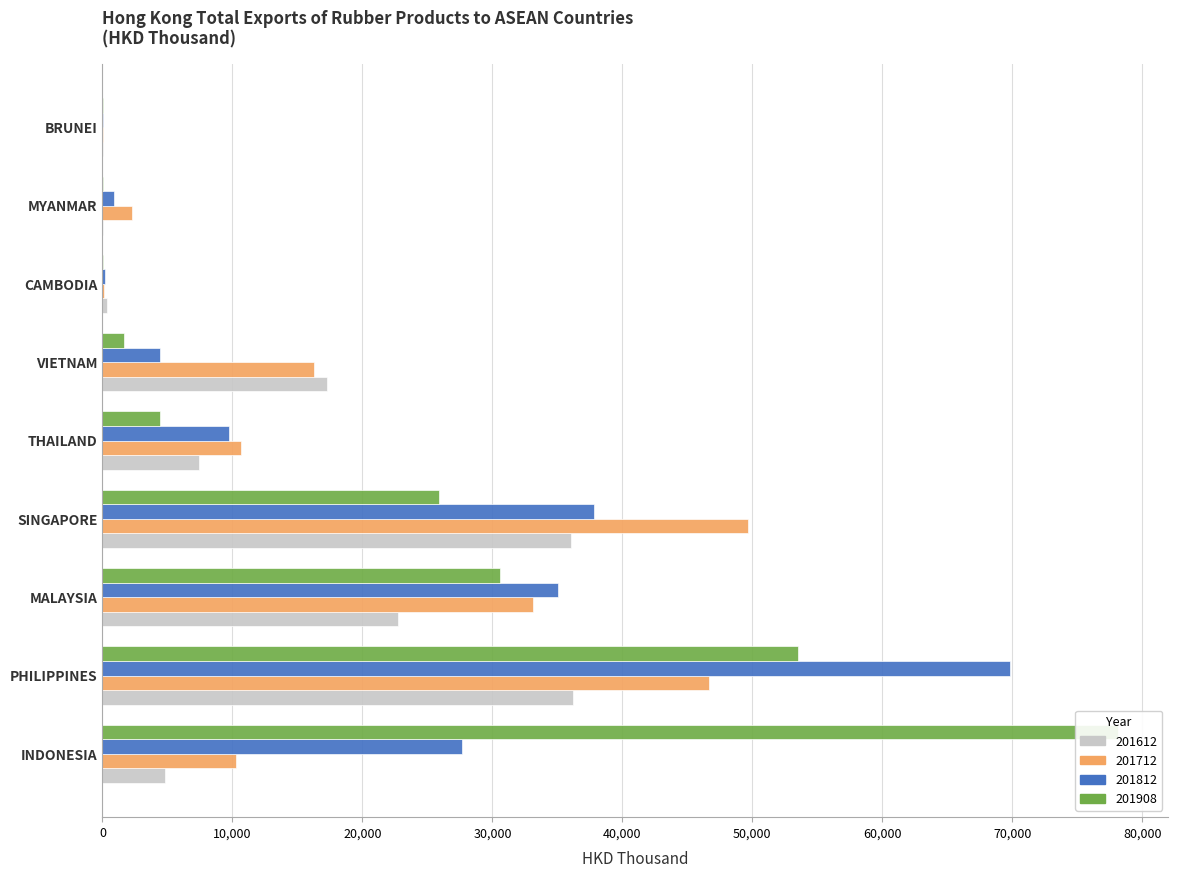

Between PHILIPPINES and CAMBODIA, which series saw the biggest shift?

201812